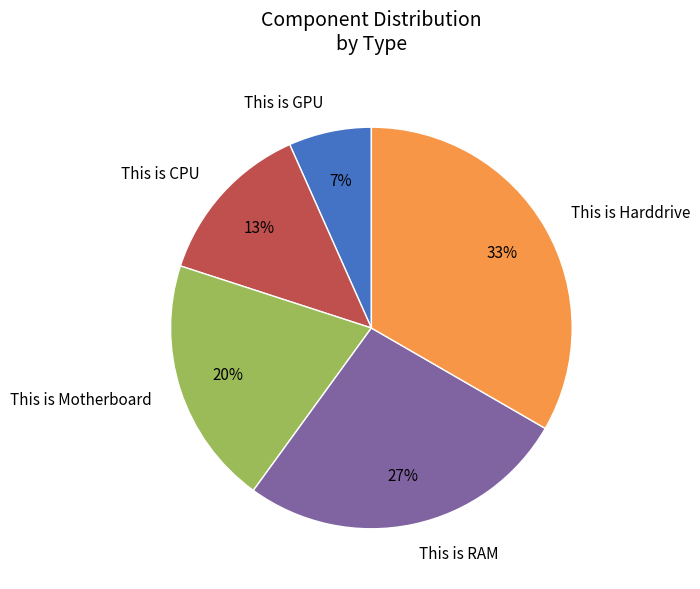

To the nearest percent, what is the average slice percentage?

20%